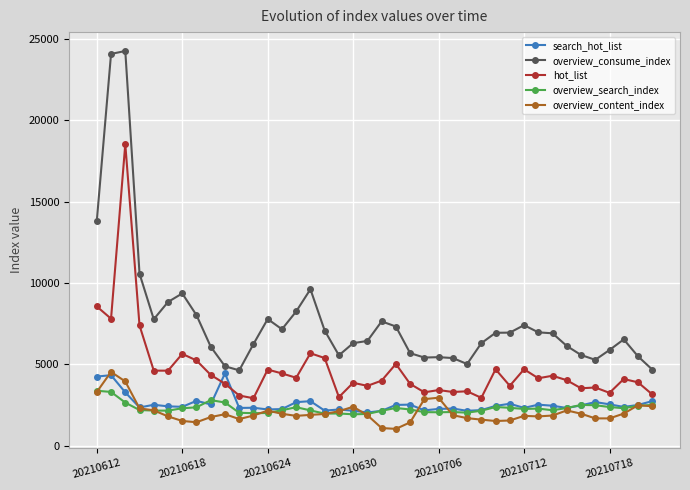

What is the minimum value shown in the chart?

1042